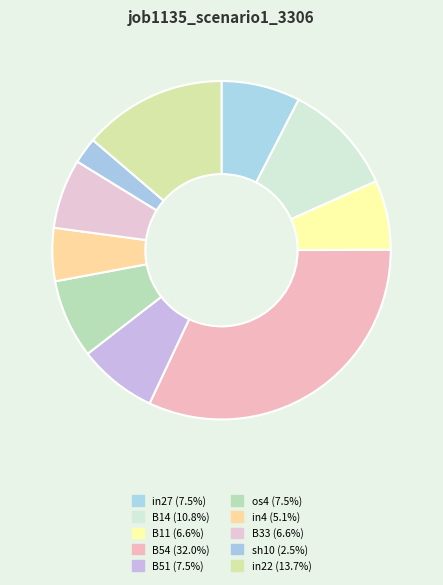

What percentage is the B11 slice, to the nearest percent?

7%